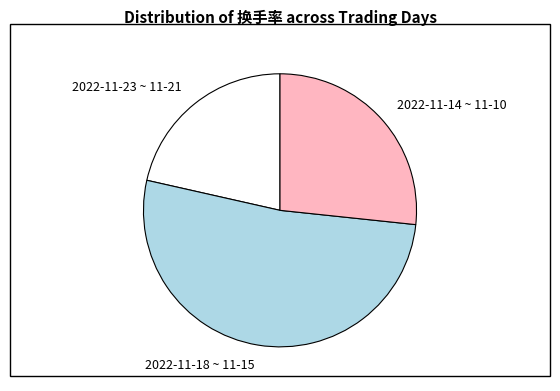

Count the number of slices in the pie.

3